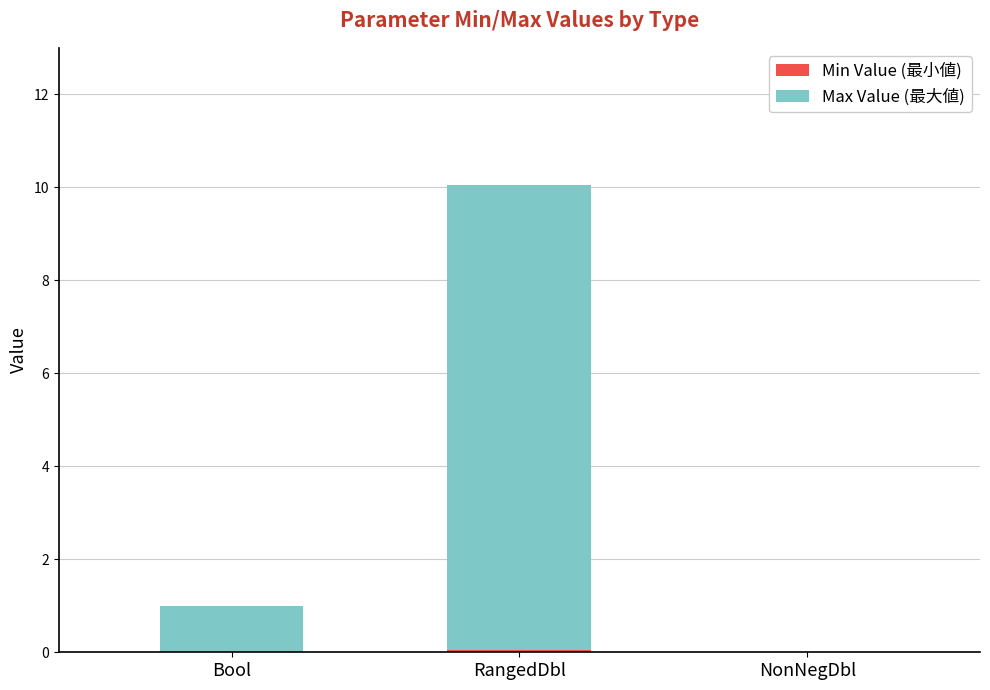

At which category is the sum across all series the highest?

RangedDbl